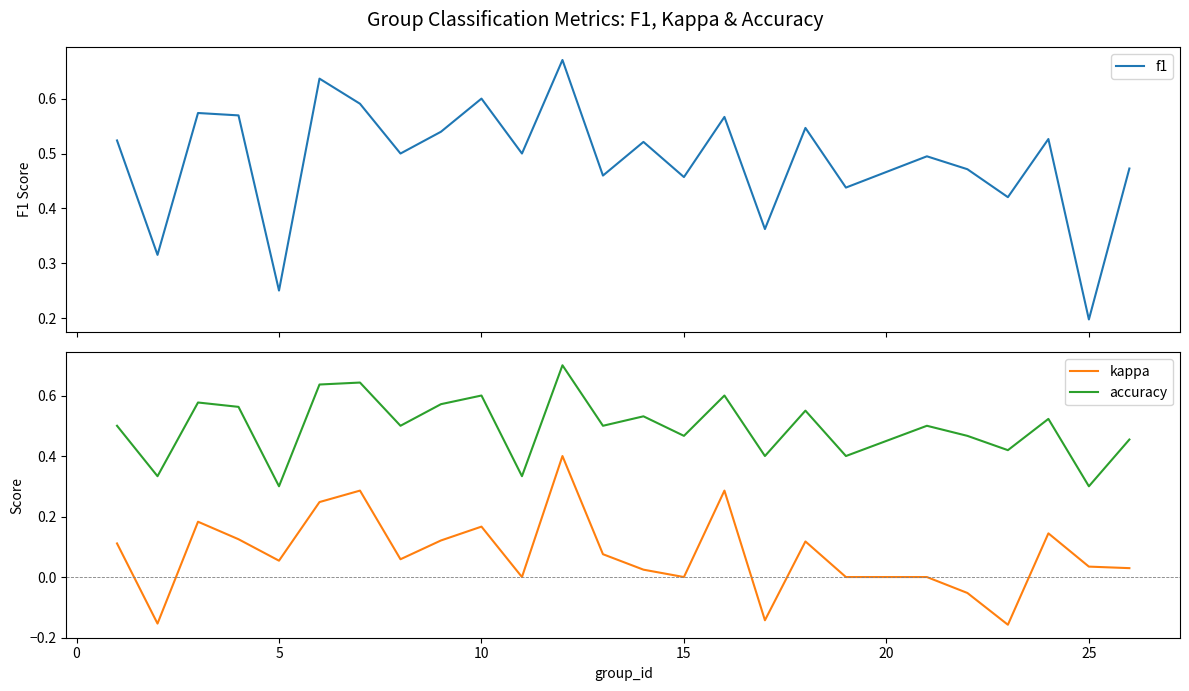

True or false: kappa and accuracy cross at least once.

False